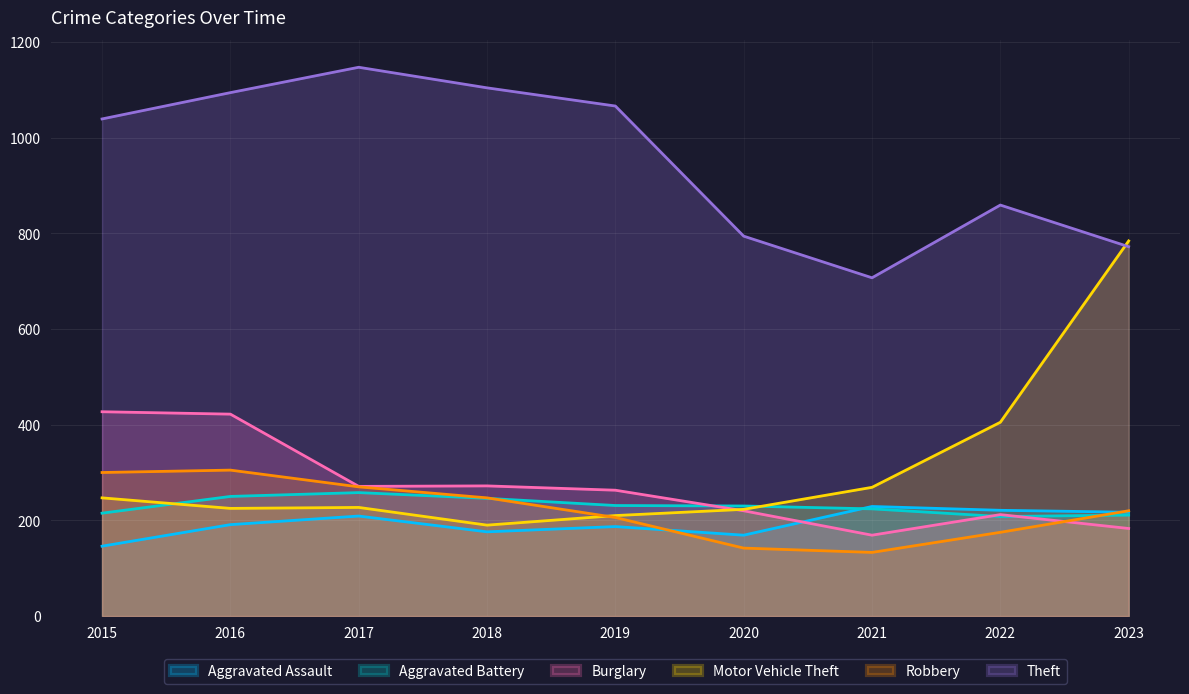

Where is the first local minimum for Theft?

2021